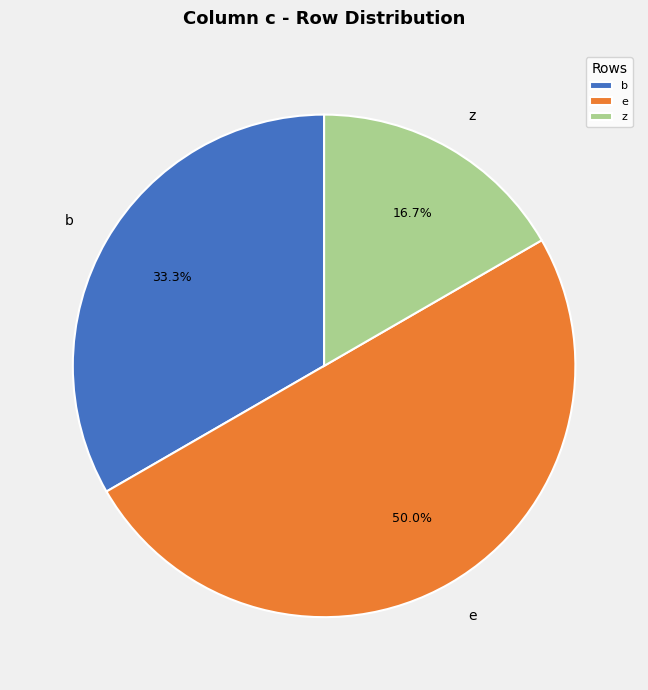

Does b account for over 50% of the chart?

No